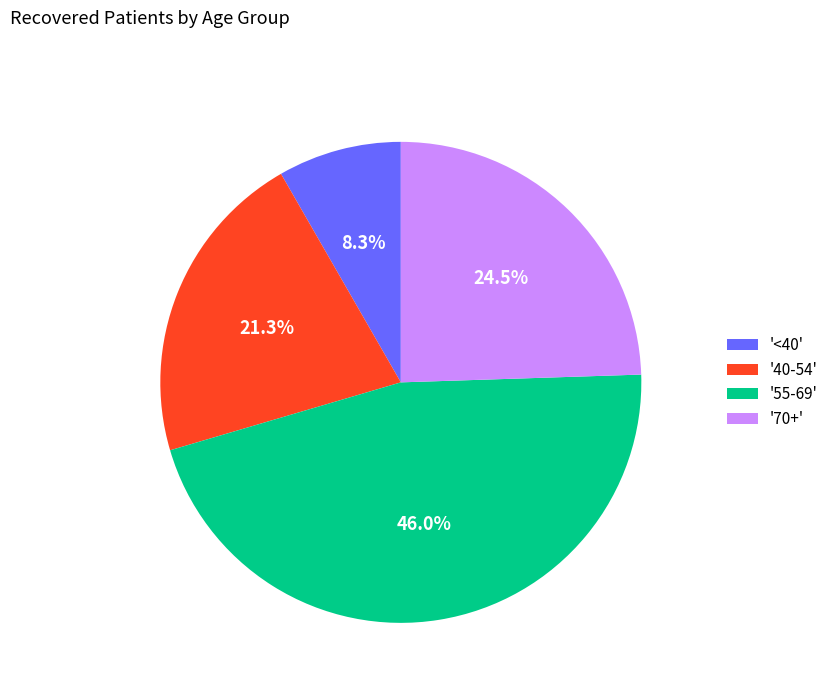

Count the number of slices in the pie.

4